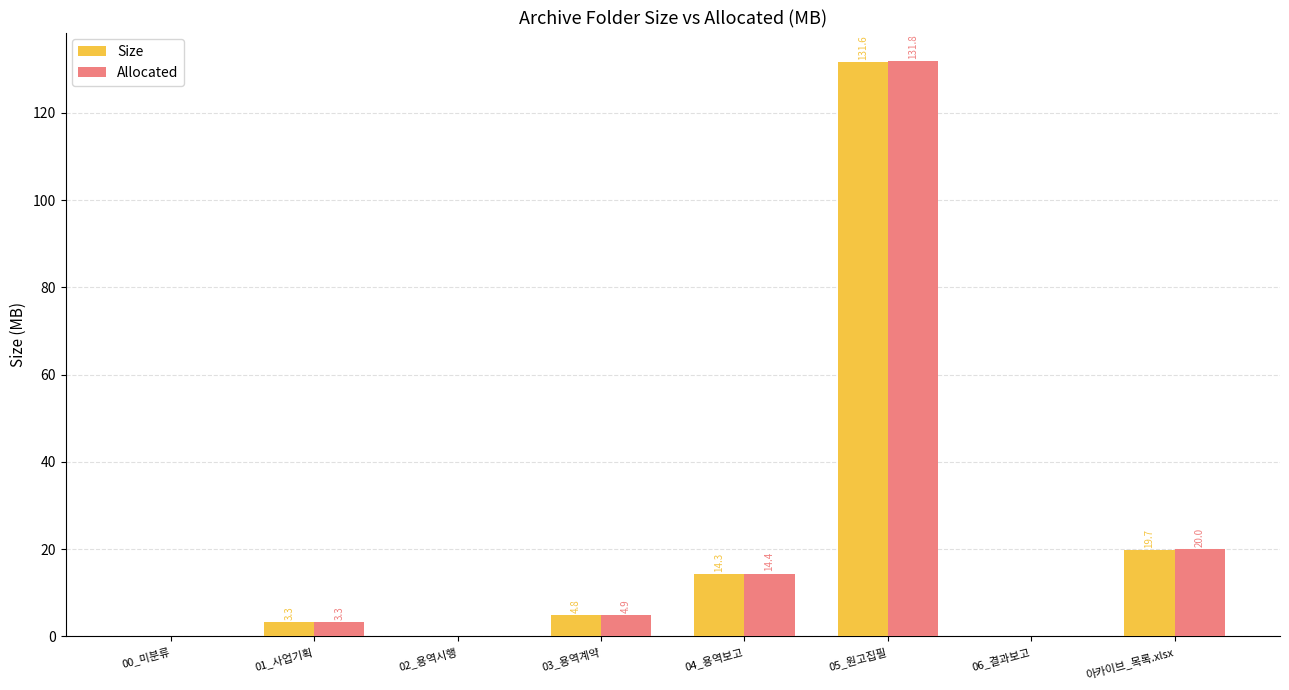

How many categories are shown in the chart?

8